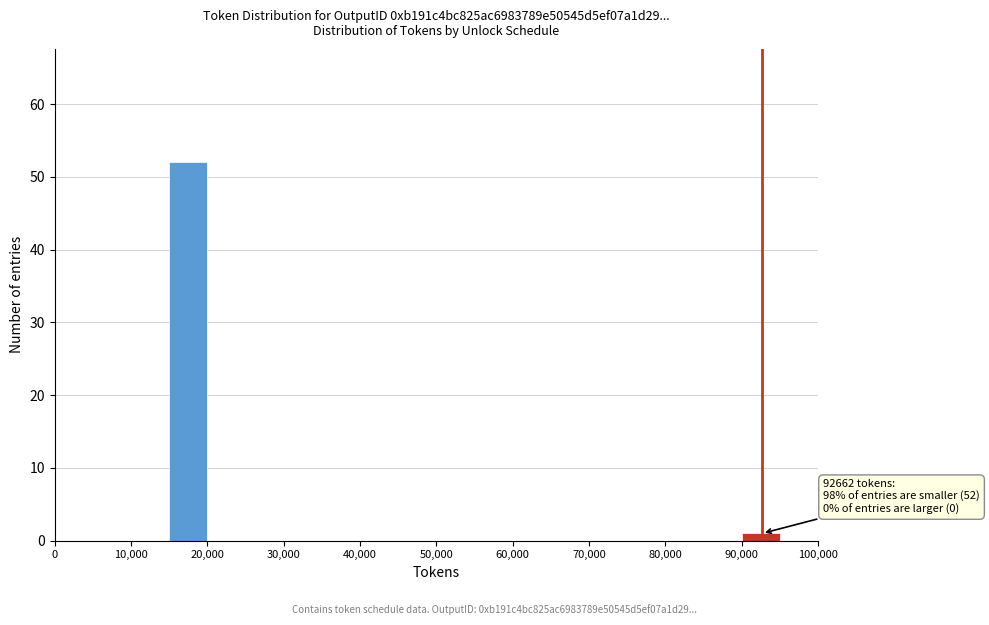

Which range on the x-axis has the tallest bar?

15000 to 20000